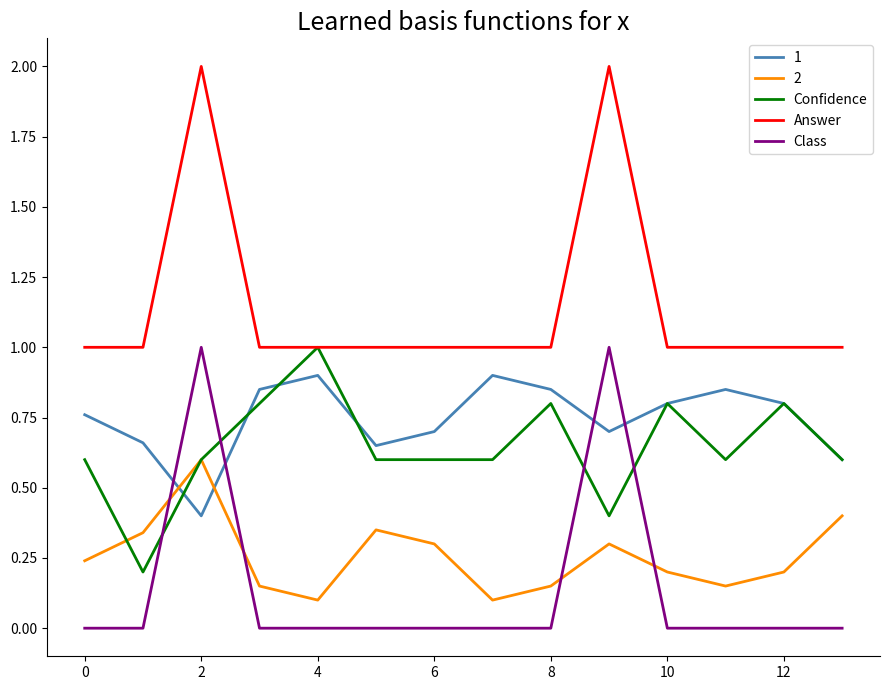

Which series has the largest total across all categories?

Answer